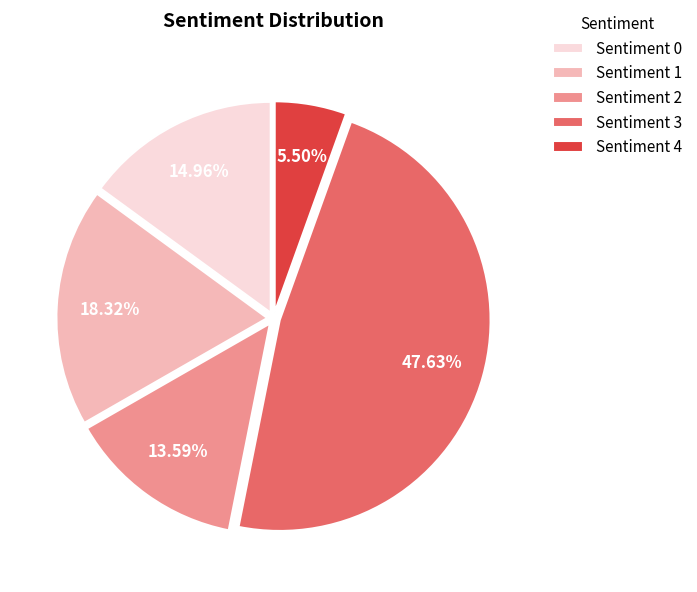

The Sentiment 1 slice represents 18% of the pie. True or false?

True